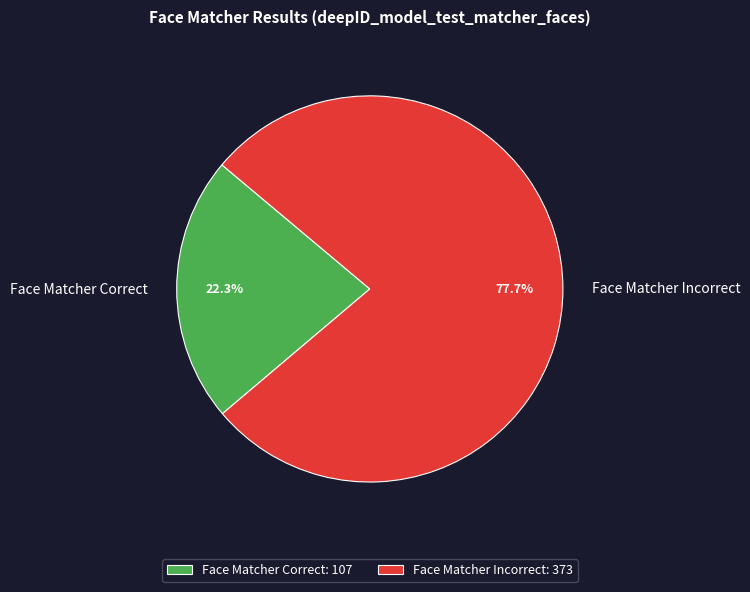

True or false: Face Matcher Incorrect accounts for 63% of the total.

False